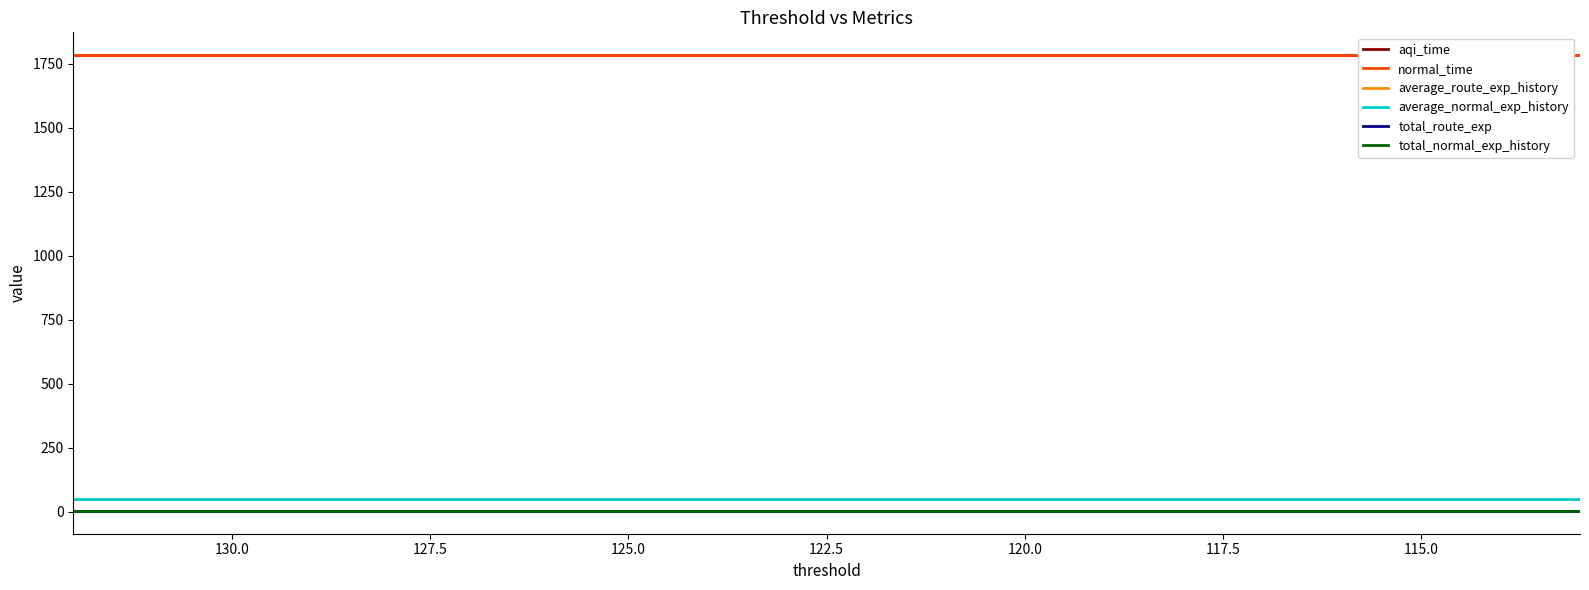

True or false: average_route_exp_history and normal_time intersect in this chart.

False